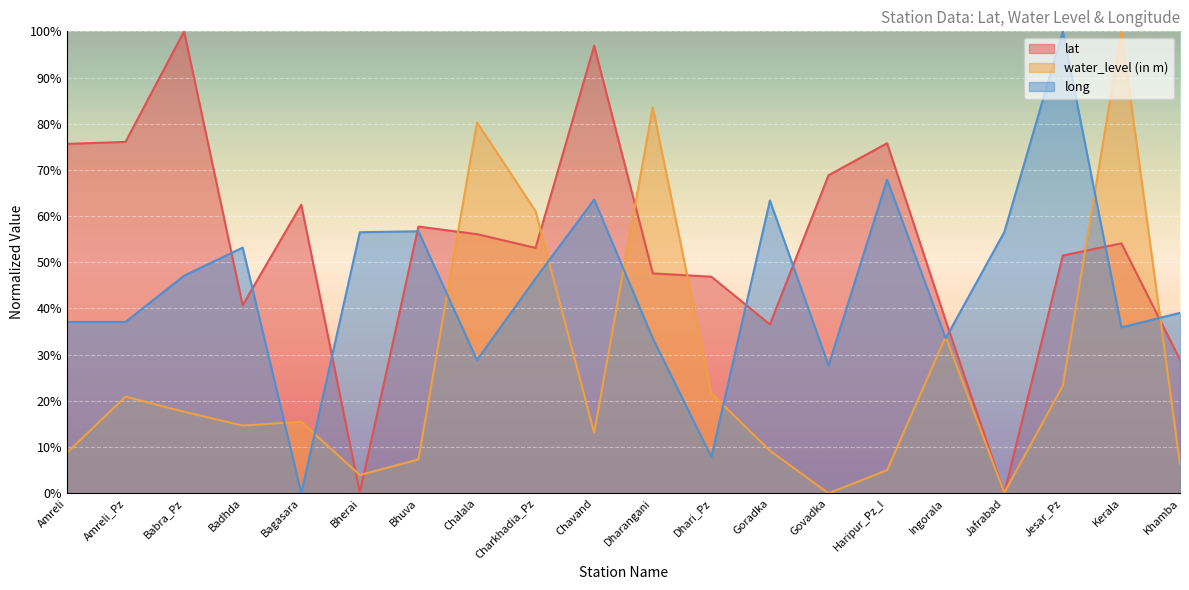

What is the label of the 4th point from the left?

Badhda